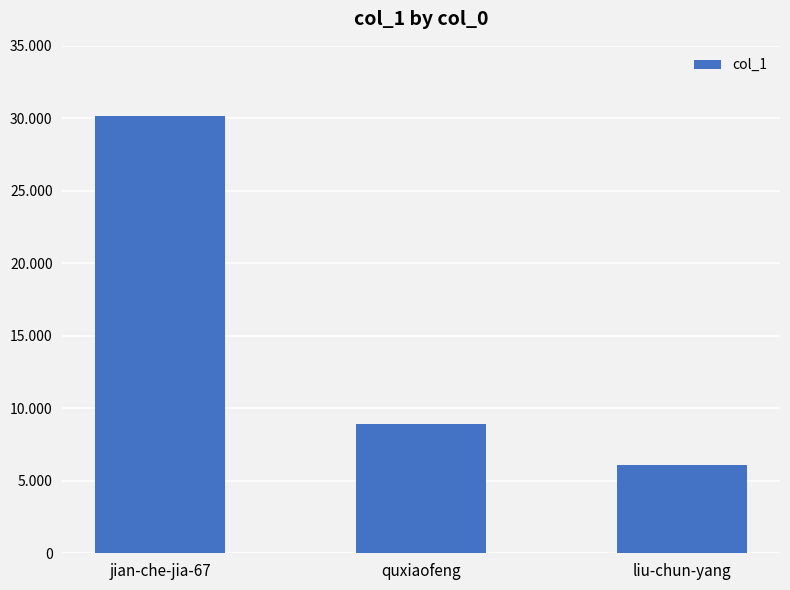

Count the values in the range 6094 to 30175.

3